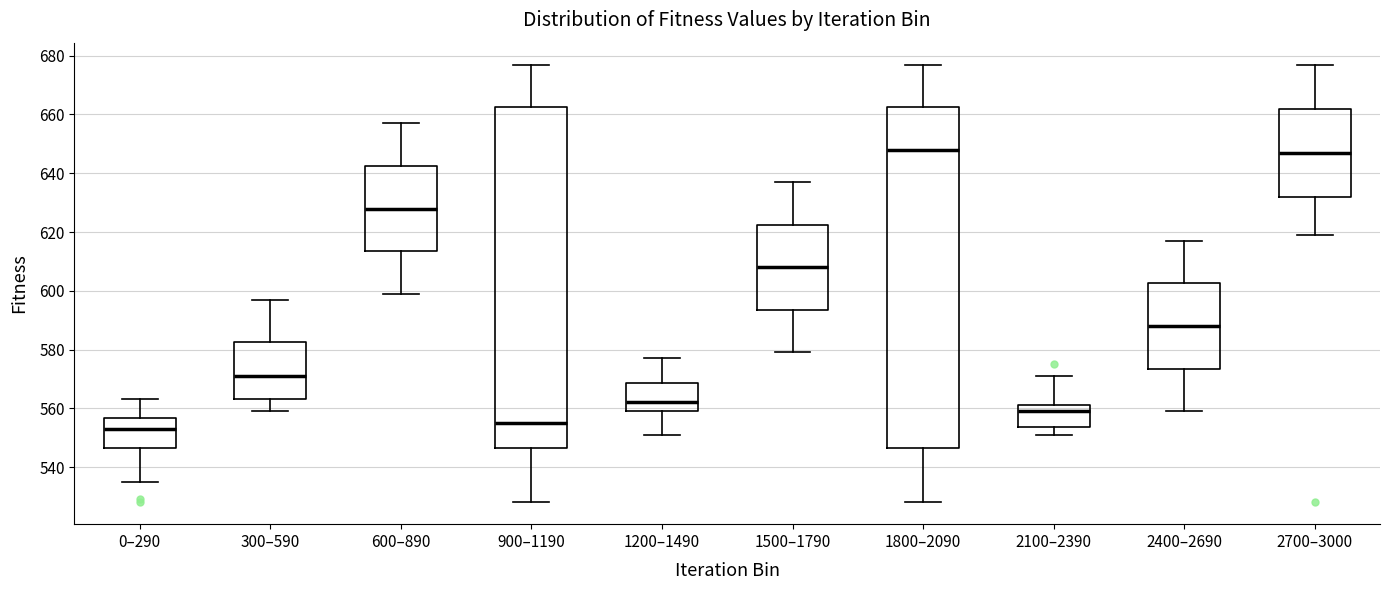

Reading left to right, read every box against the y-axis: the position of its median line, the range the box covers, and the ends of its whiskers. The values are not printed on the chart, so give them approximately, as read against the axis.

0–290: median 554, box 546 to 556, whiskers 536 to 564
300–590: median 572, box 564 to 582, whiskers 560 to 598
600–890: median 628, box 614 to 642, whiskers 600 to 658
900–1190: median 556, box 546 to 662, whiskers 528 to 678
1200–1490: median 562, box 560 to 568, whiskers 552 to 578
1500–1790: median 608, box 594 to 622, whiskers 580 to 638
1800–2090: median 648, box 546 to 662, whiskers 528 to 678
2100–2390: median 560, box 554 to 562, whiskers 552 to 572
2400–2690: median 588, box 574 to 602, whiskers 560 to 618
2700–3000: median 648, box 632 to 662, whiskers 620 to 678